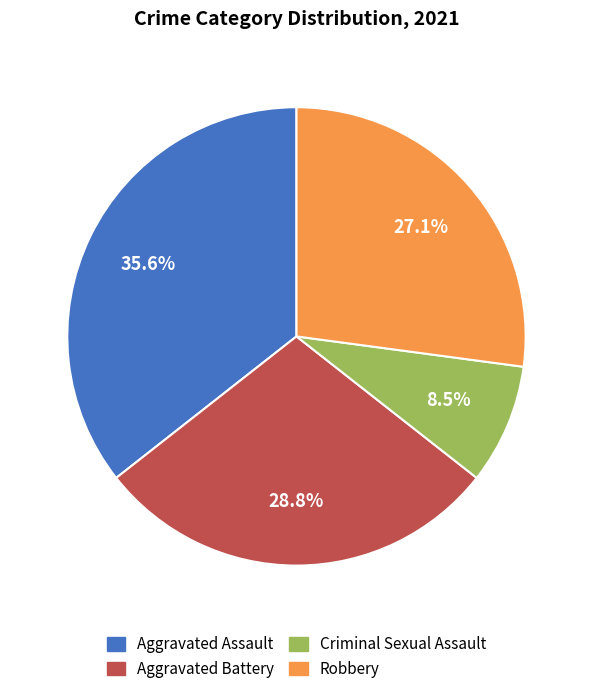

Which slice is the largest?

Aggravated Assault